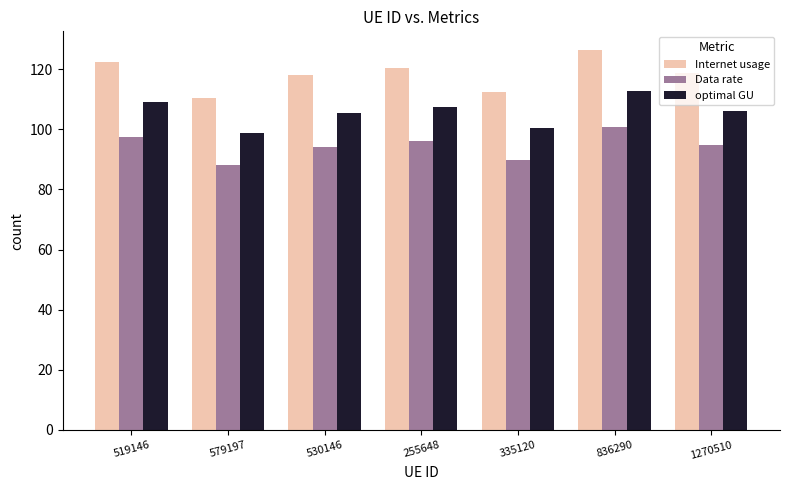

Which label corresponds to the smallest value in the chart?

579197